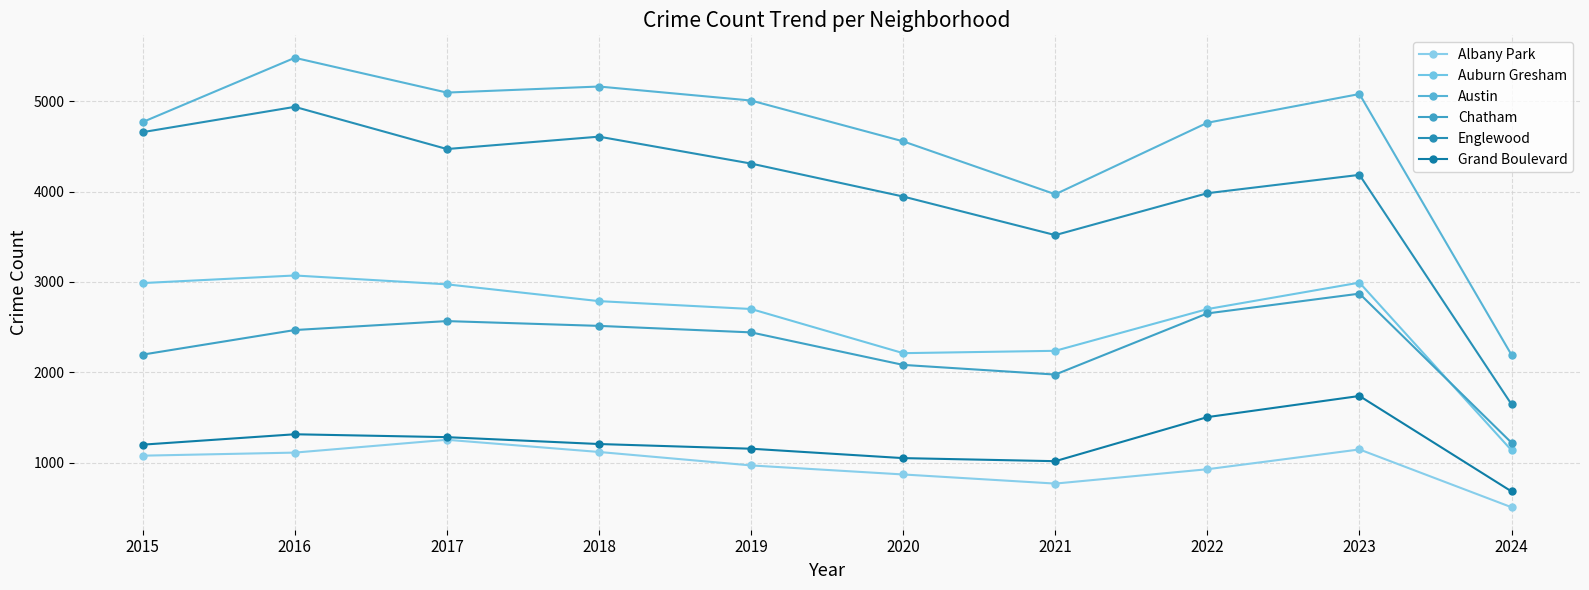

What is the highest value of the Chatham series?

2870